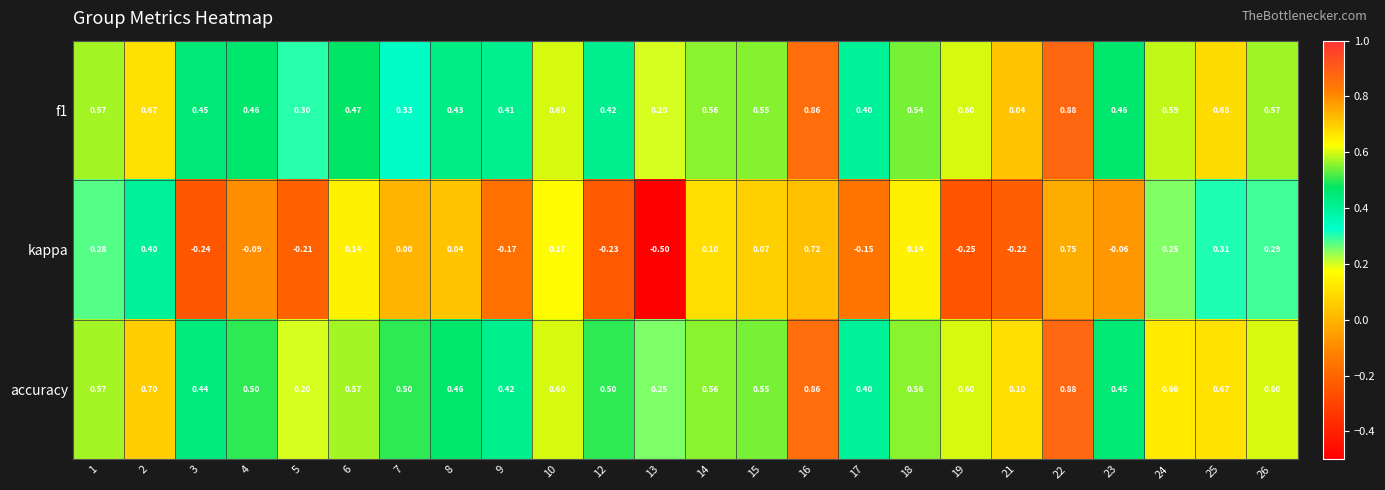

Between 22 and 23, which series saw the biggest shift?

kappa